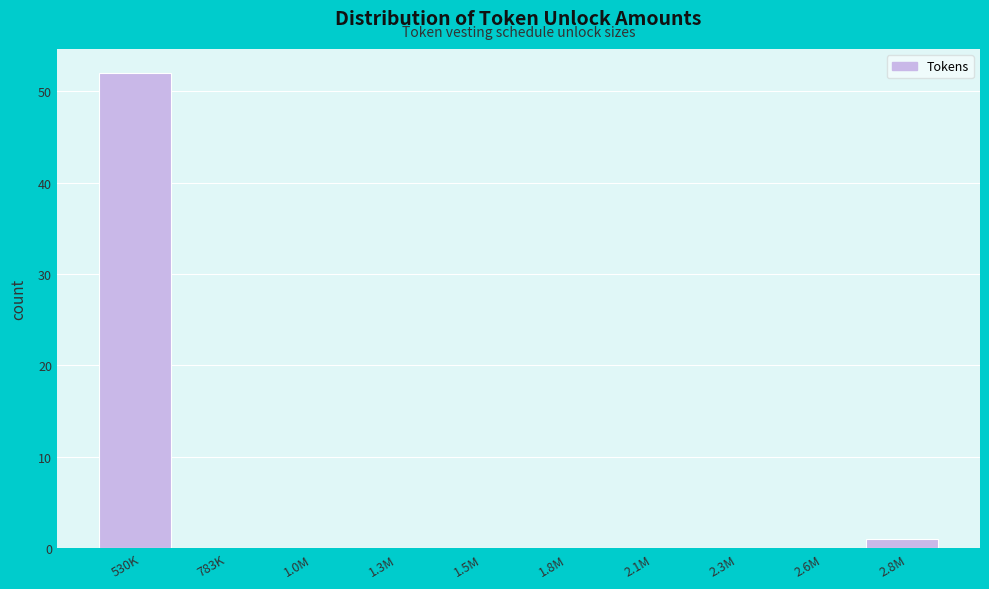

Reading right to left, list all the values displayed in this chart.

2.8M=1	2.6M=0	2.3M=0	2.1M=0	1.8M=0	1.5M=0	1.3M=0	1.0M=0	783K=0	530K=52